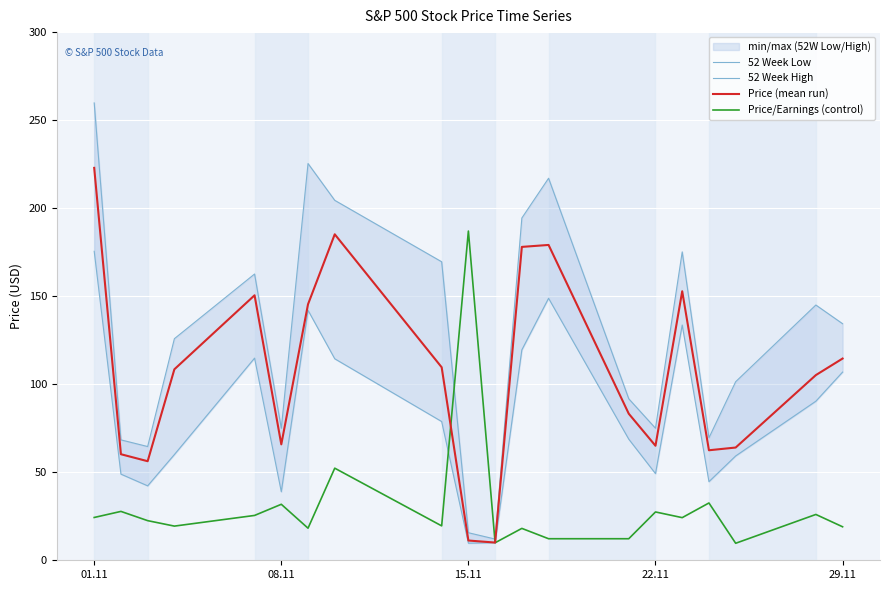

At which label does Price/Earnings (control) reach its peak?

15.11